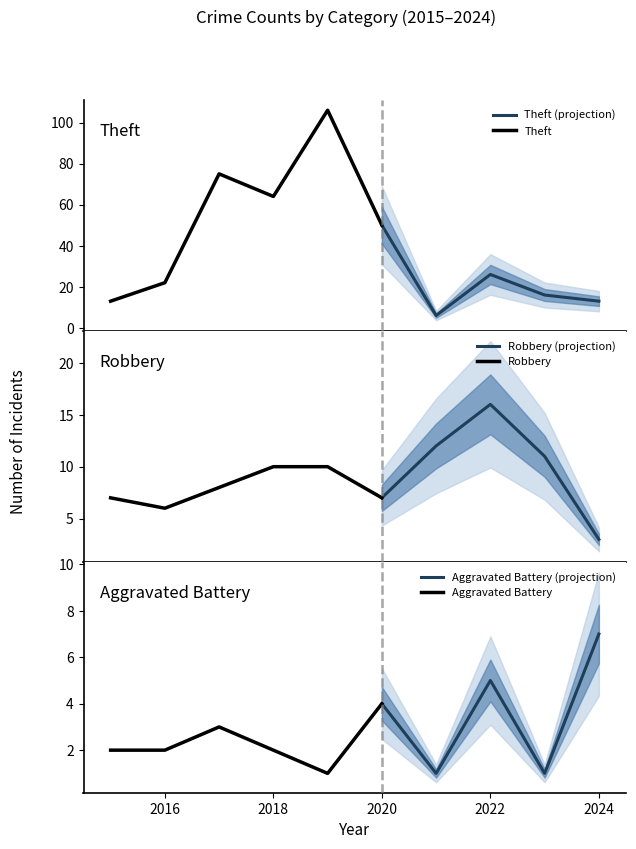

The Theft series shows 17 at 2024. True or false?

False